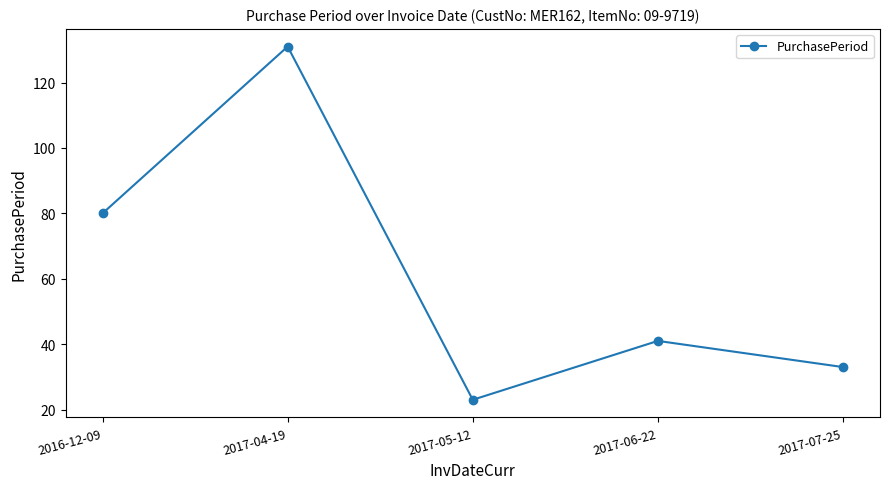

What is the maximum value shown in the chart?

131